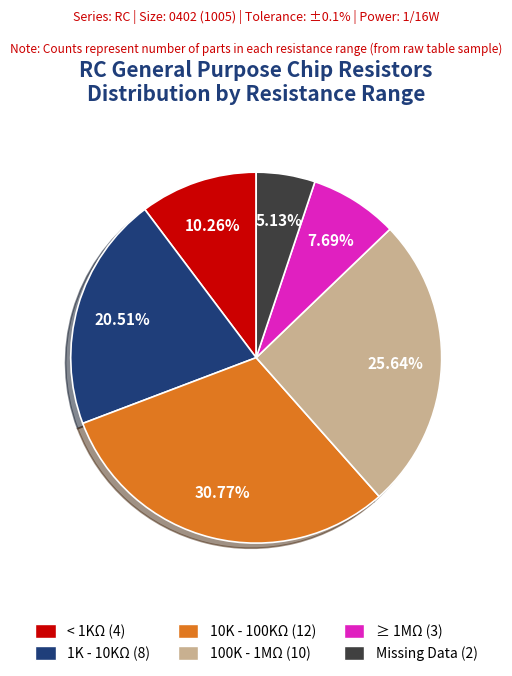

Is there a majority slice in this chart?

No